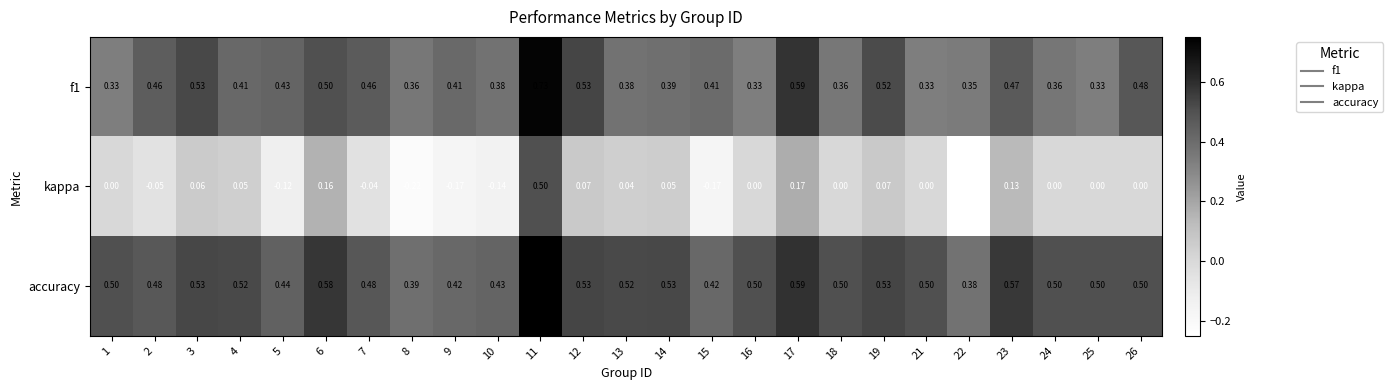

Is the value of accuracy at 3 greater than the value of f1 at 26?

Yes